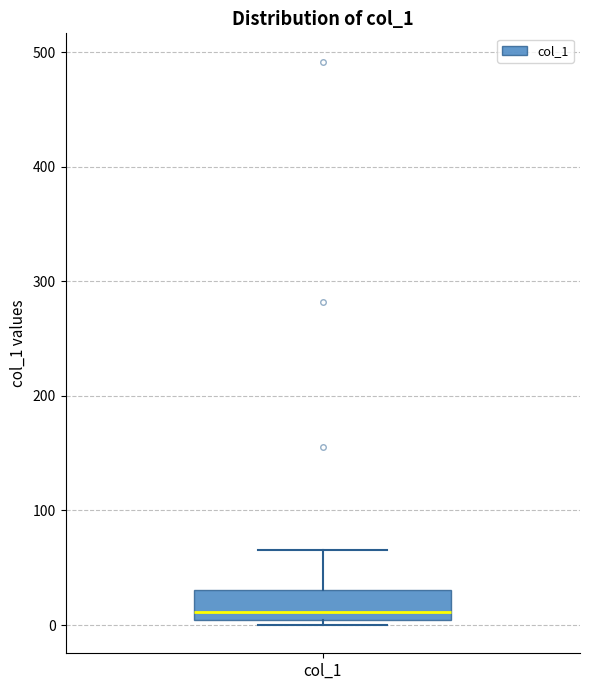

Transcribe this box plot: give where the median line is, the range the box spans, and where the two whiskers end, as read against the y-axis. The values are not printed on the chart, so give them approximately, as read against the axis.

median 10, box 0 to 30, whiskers 0 (just below the box's lower edge) to 70